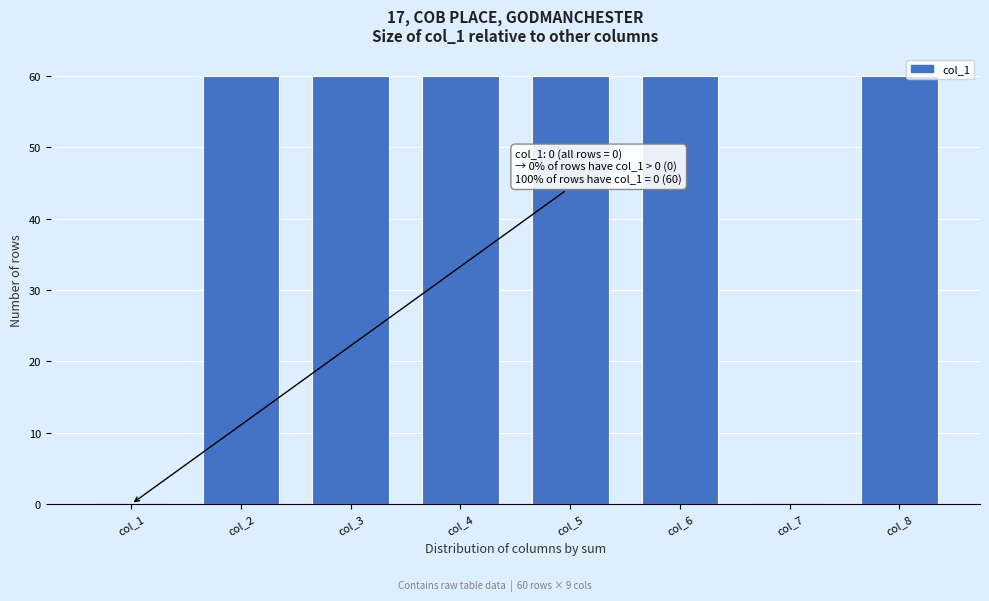

Reading left to right, what are all the values shown in this chart?

col_1=0	col_2=60	col_3=60	col_4=60	col_5=60	col_6=60	col_7=0	col_8=60